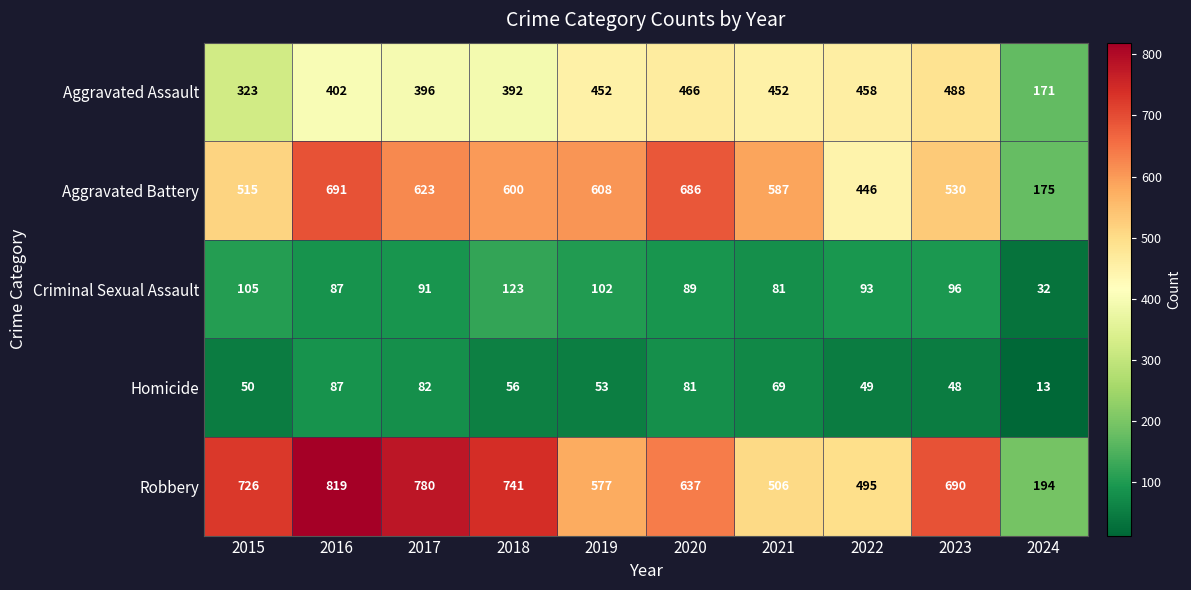

What is the total value across all series at 2016?

2086